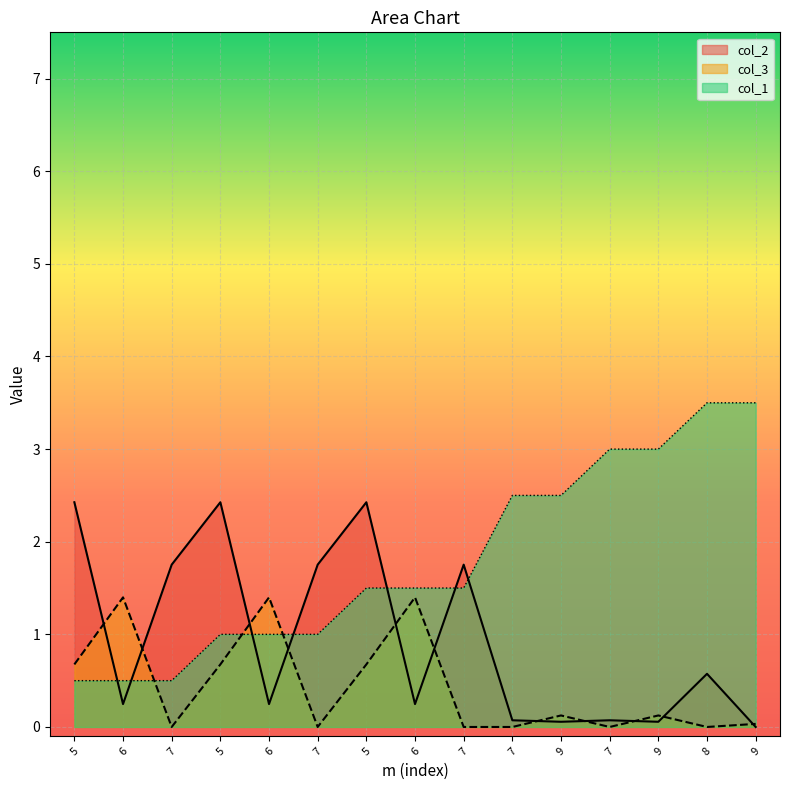

How many values in col_3 are above zero?

9